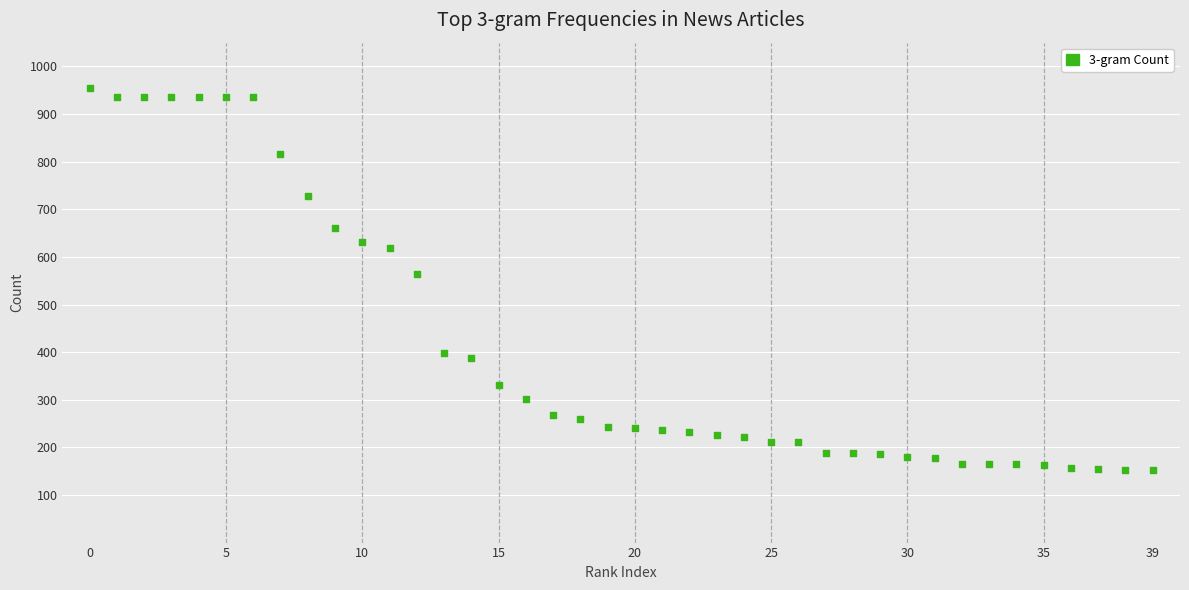

What Y value in the scatter plot is closest to 553?

565